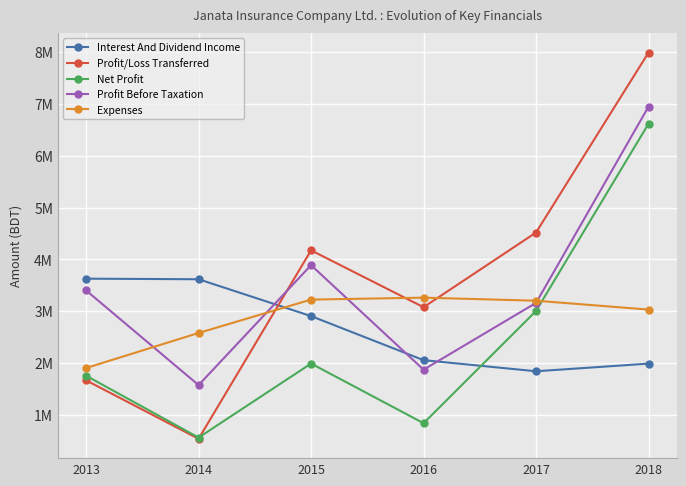

What is the difference between the Profit Before Taxation values at 2015 and 2013?

4880569